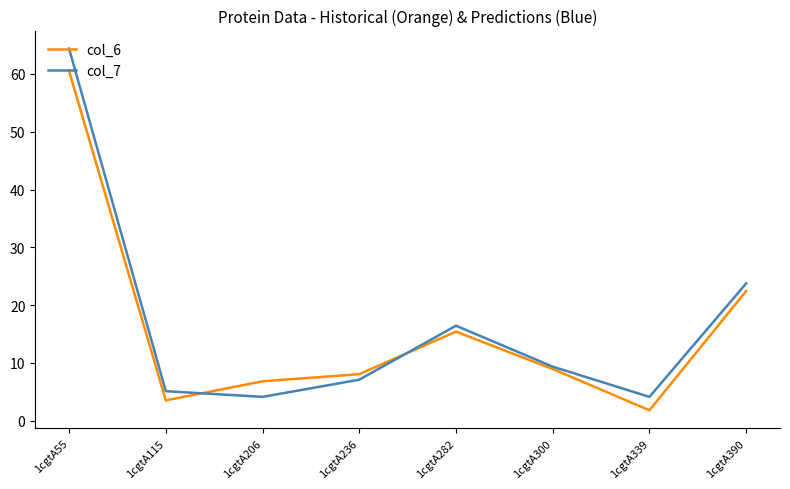

Count the number of categories in the chart.

8